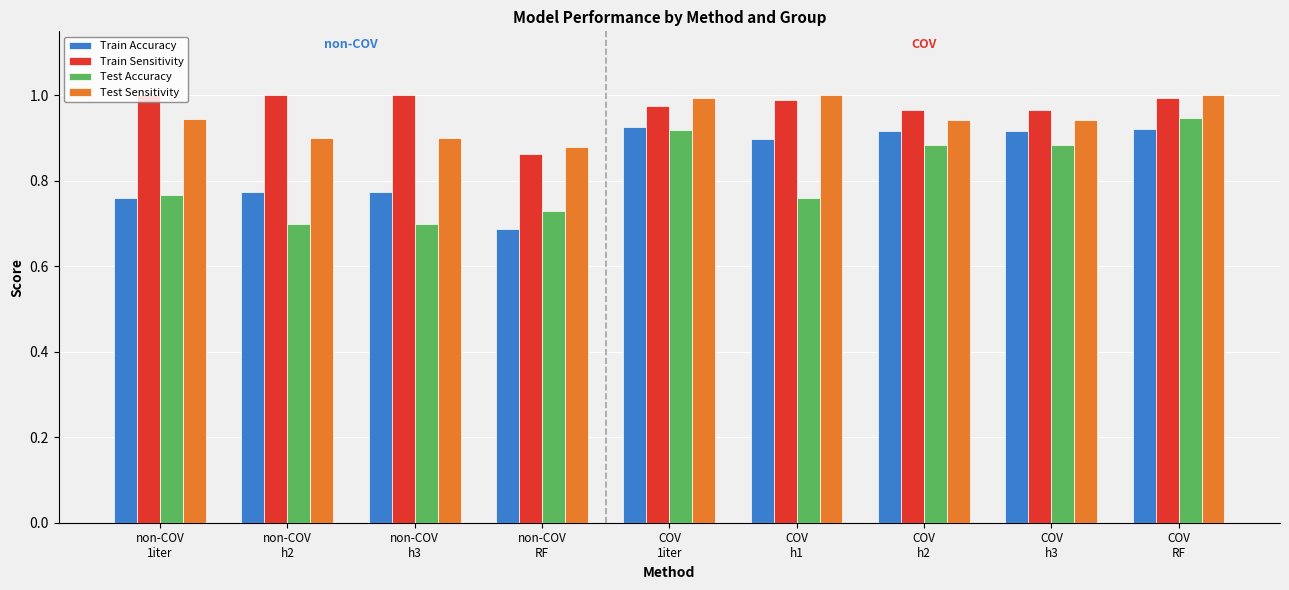

What is the sum of all Train Accuracy values?

7.6